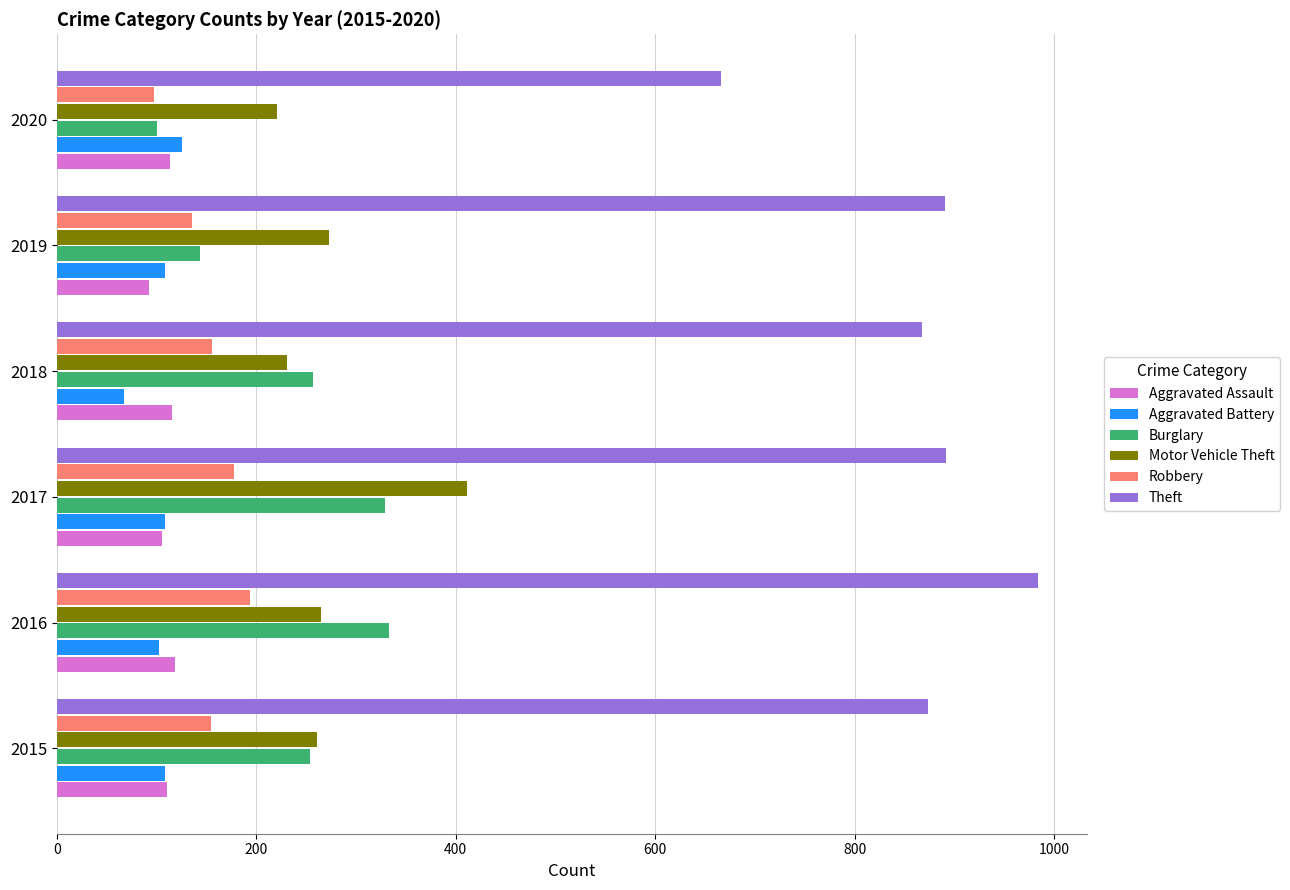

What is the spread (max minus min) of values at 2016?

882